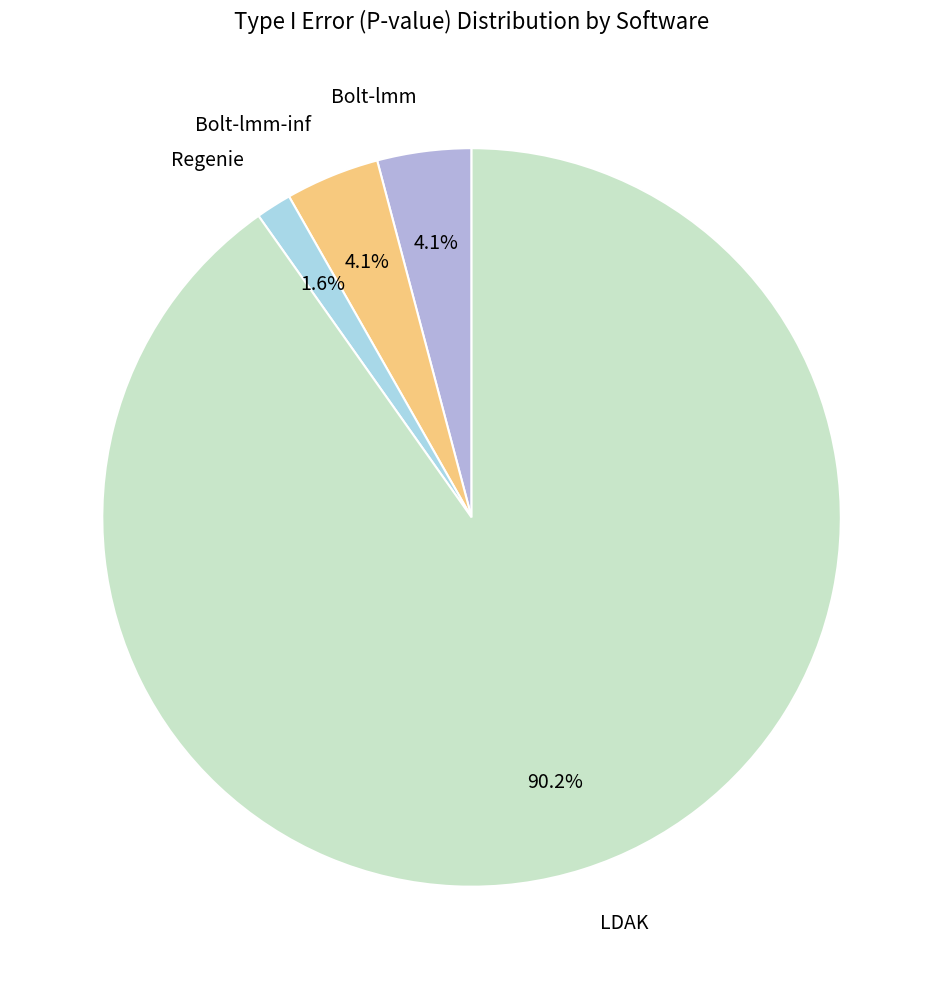

What percentage is NOT represented by Bolt-lmm?

95.9%